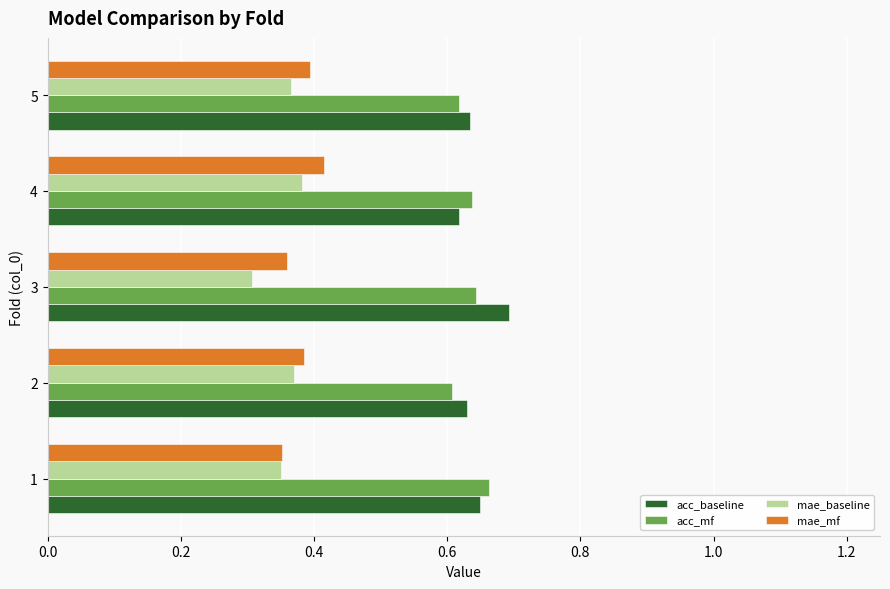

Which category has the lowest value in the mae_baseline series?

3